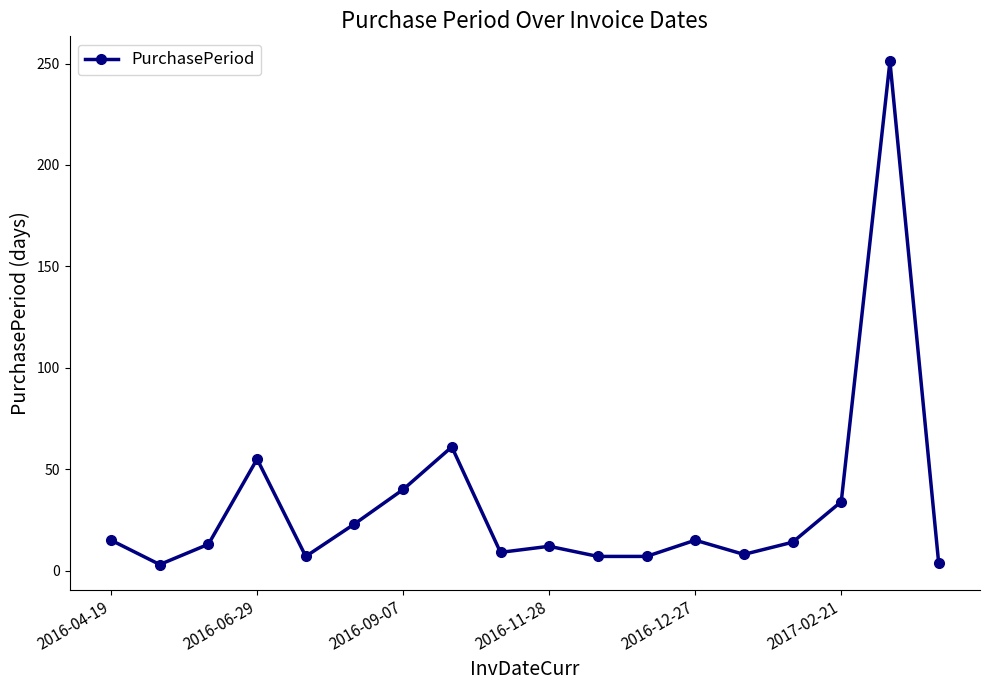

What is the maximum value shown in the chart?

251